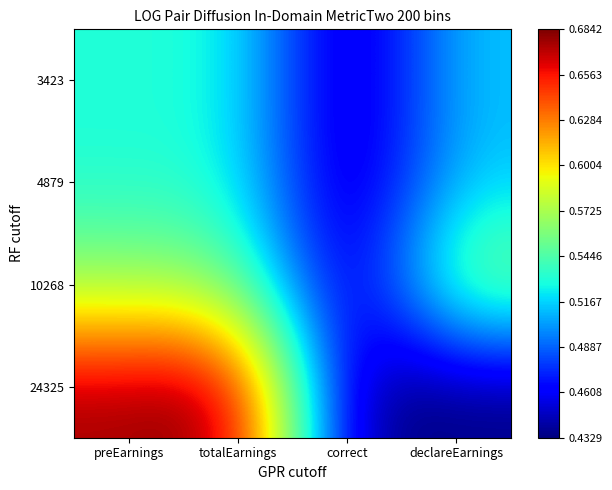

Rank the series by their maximum value, from lowest to highest.

3423, 4879, 10268, 24325